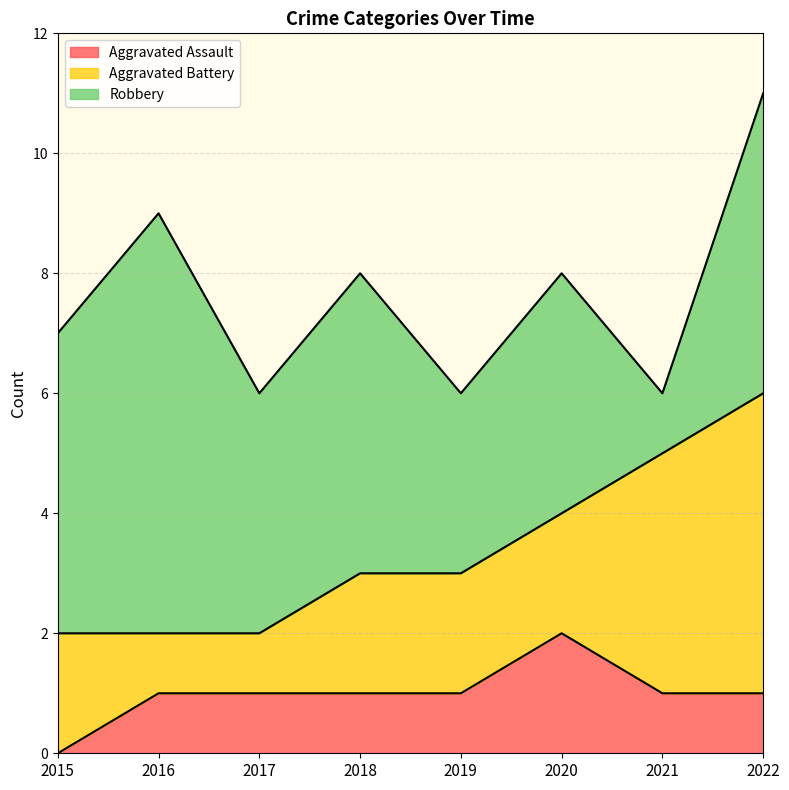

Which has a higher value, 2018 or 2022?

2018